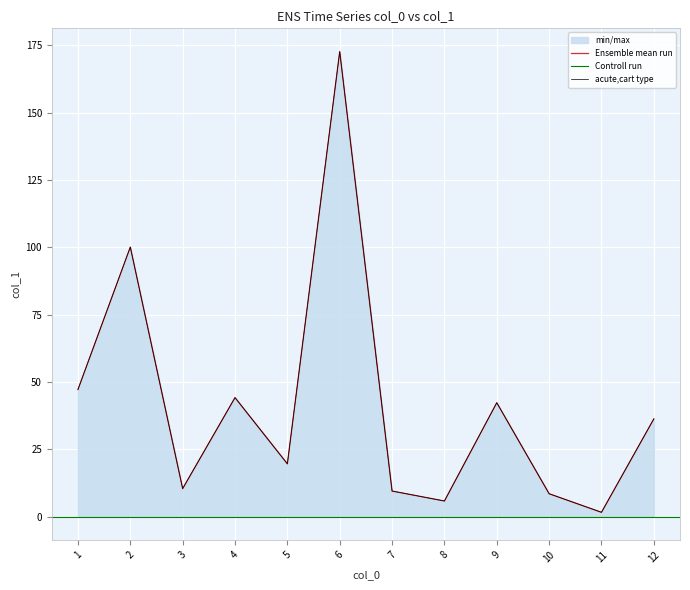

What is the difference between the second highest and second lowest values?

94.3